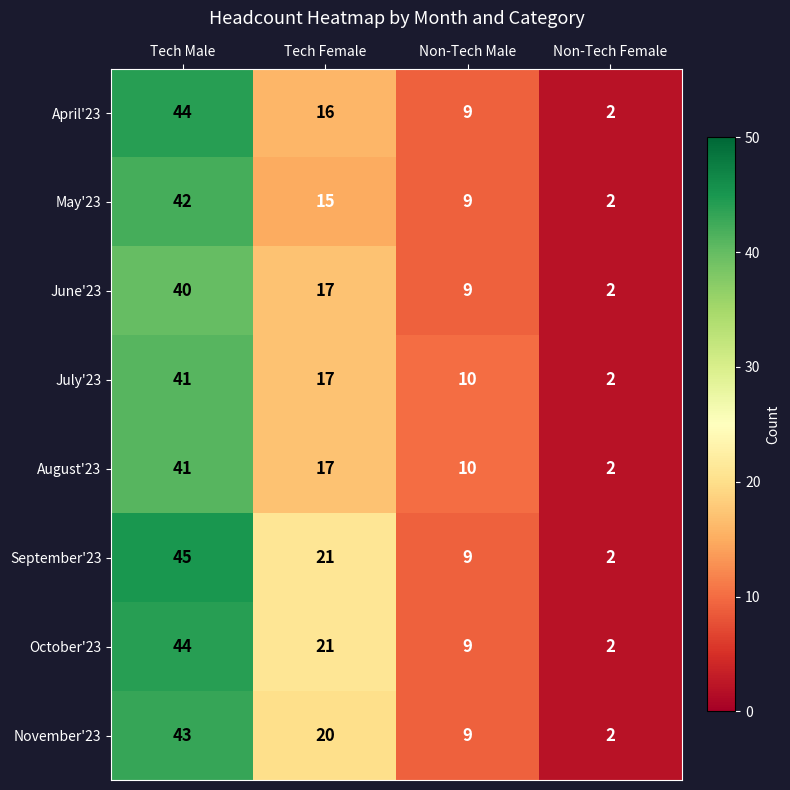

Which series changed the most between Tech Male and Non-Tech Female?

September'23